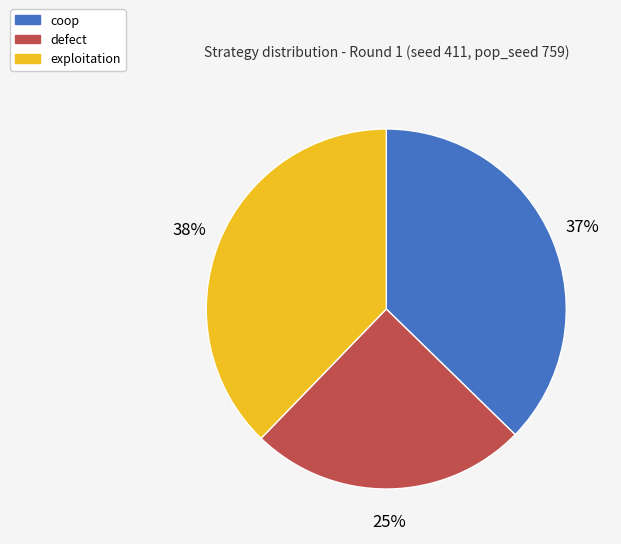

What percentage is the coop slice, to the nearest percent?

37%